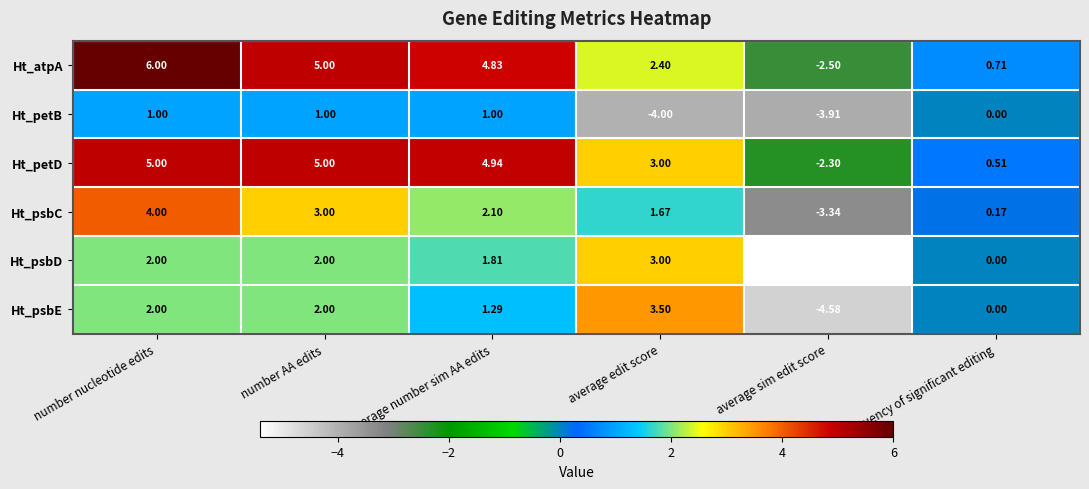

Where is Ht_psbC nearest to the value 0?

frequency of significant editing